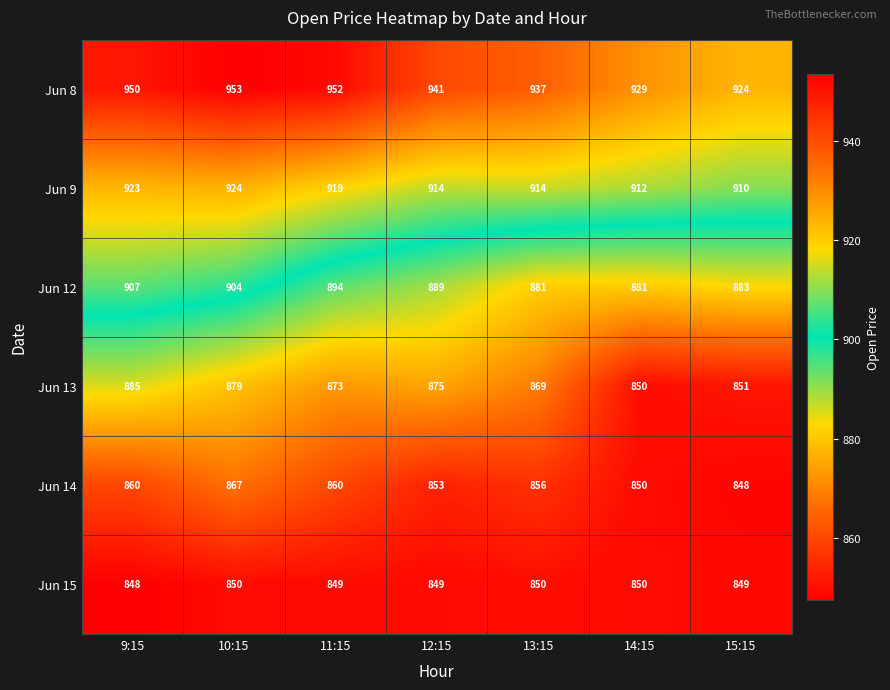

What is the lowest value of the Jun 14 series?

848